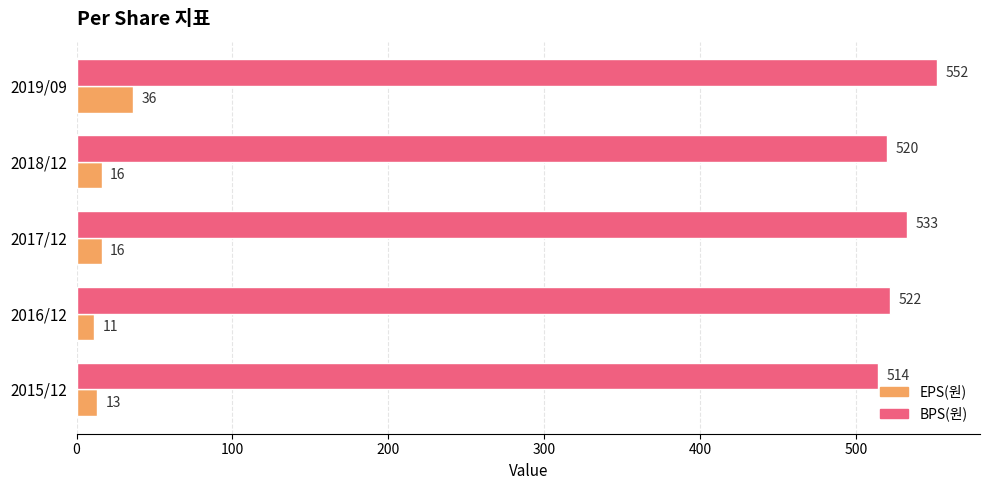

Is it true that EPS(원) equals 36 at 2019/09?

True